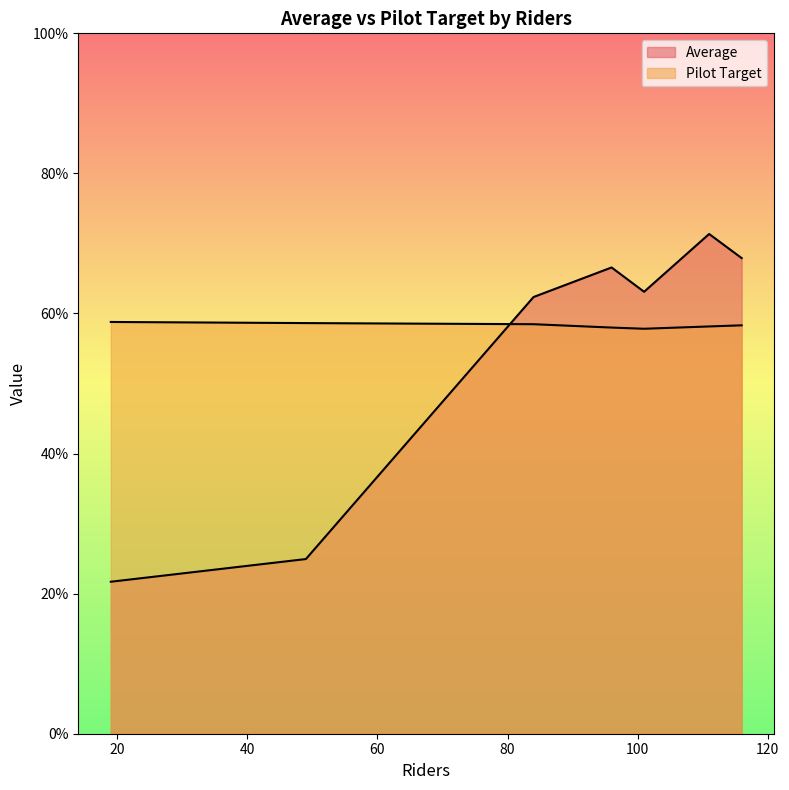

What value does the Pilot Target series have at 116?

58.3